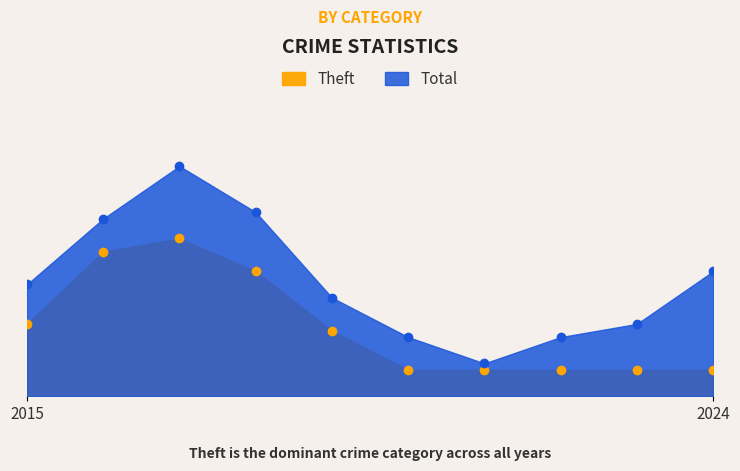

Where does the Theft series first go above 10?

2015